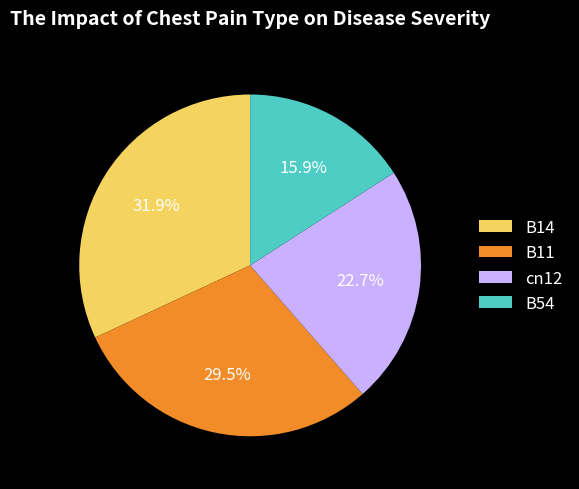

How many slices are in this pie chart?

4